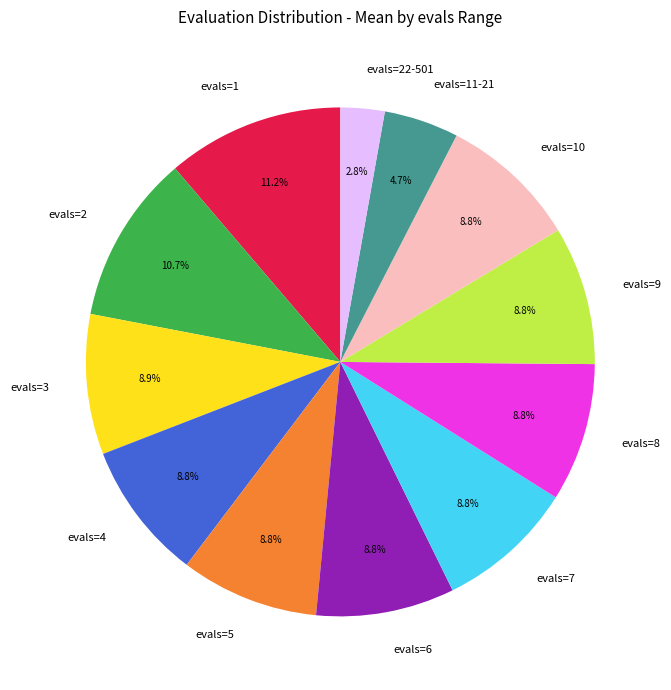

Approximately how many times larger is the value at evals=6 compared to evals=1?

0.8